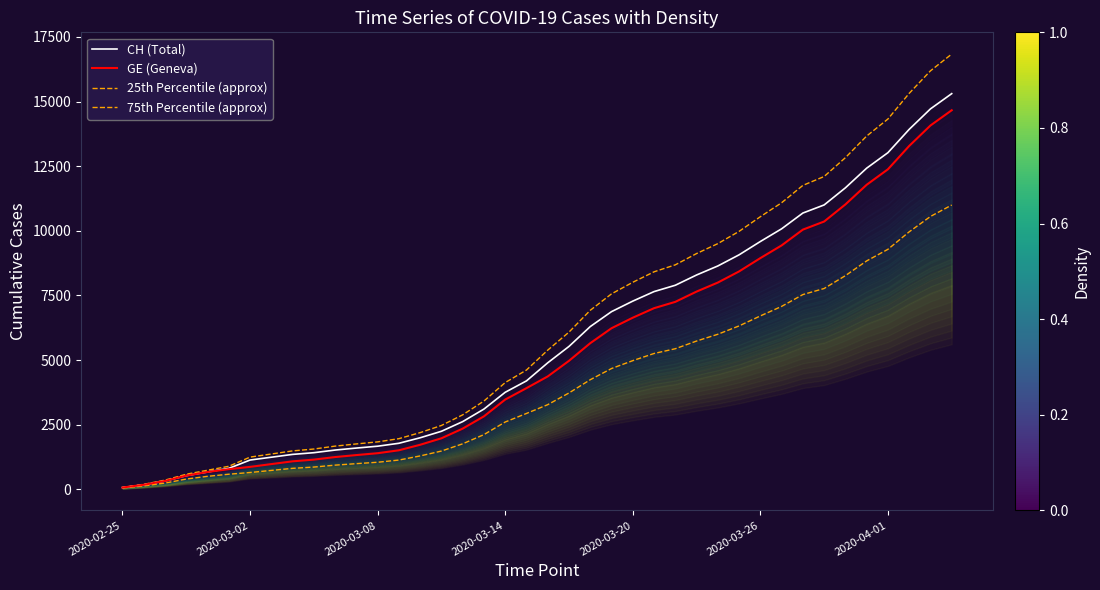

Rank the series by their maximum value, from highest to lowest.

75th Percentile (approx), CH (Total), GE (Geneva), 25th Percentile (approx)